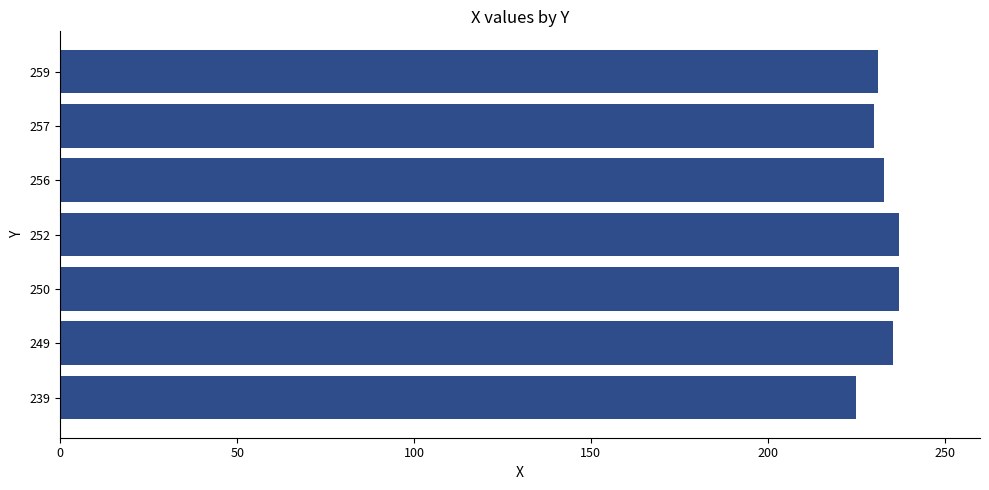

What is the maximum value shown in the chart?

237.0